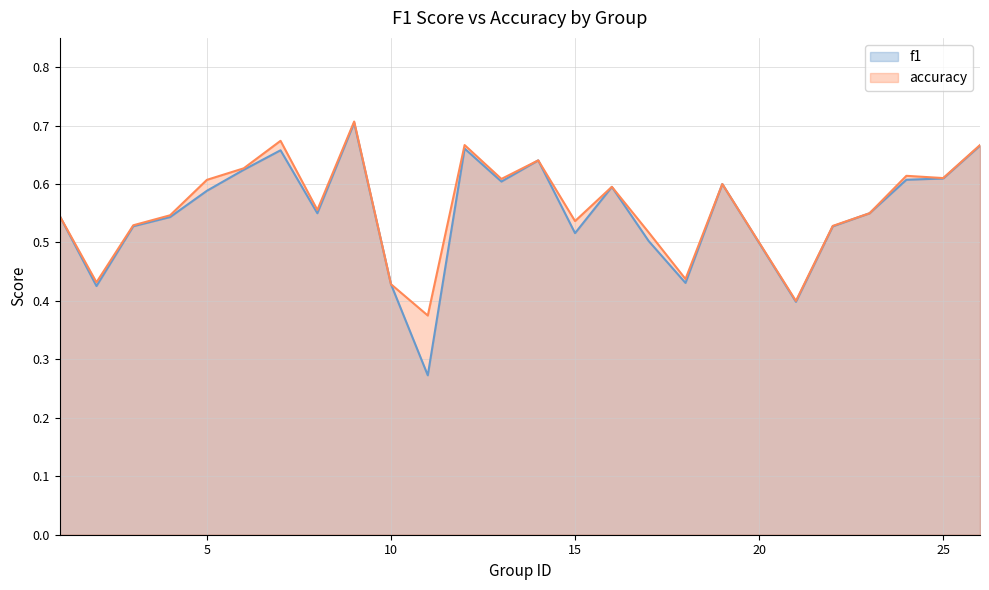

True or false: f1 has more than 2 interior local peaks.

True